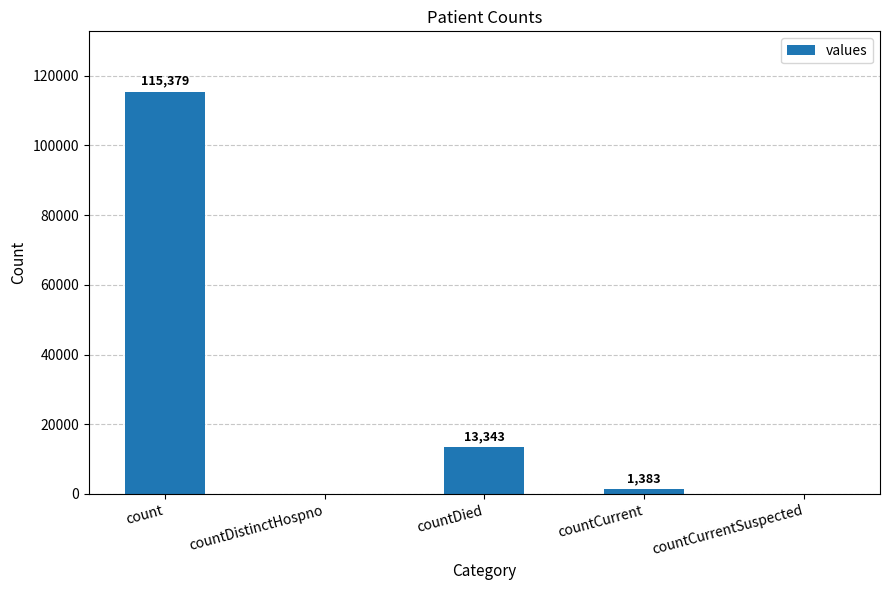

What is the change in value from countDied to countCurrent?

-11960